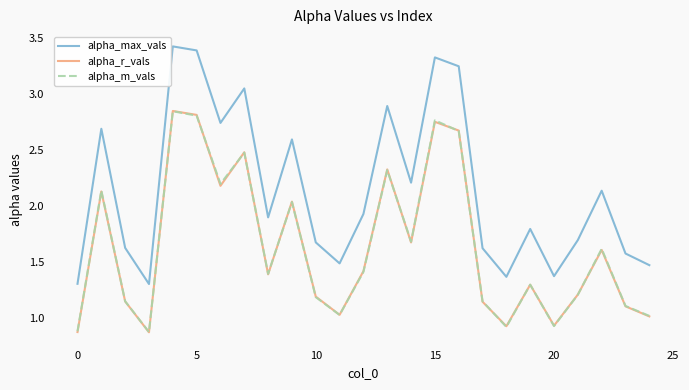

Which series has the largest range (max minus min)?

alpha_max_vals